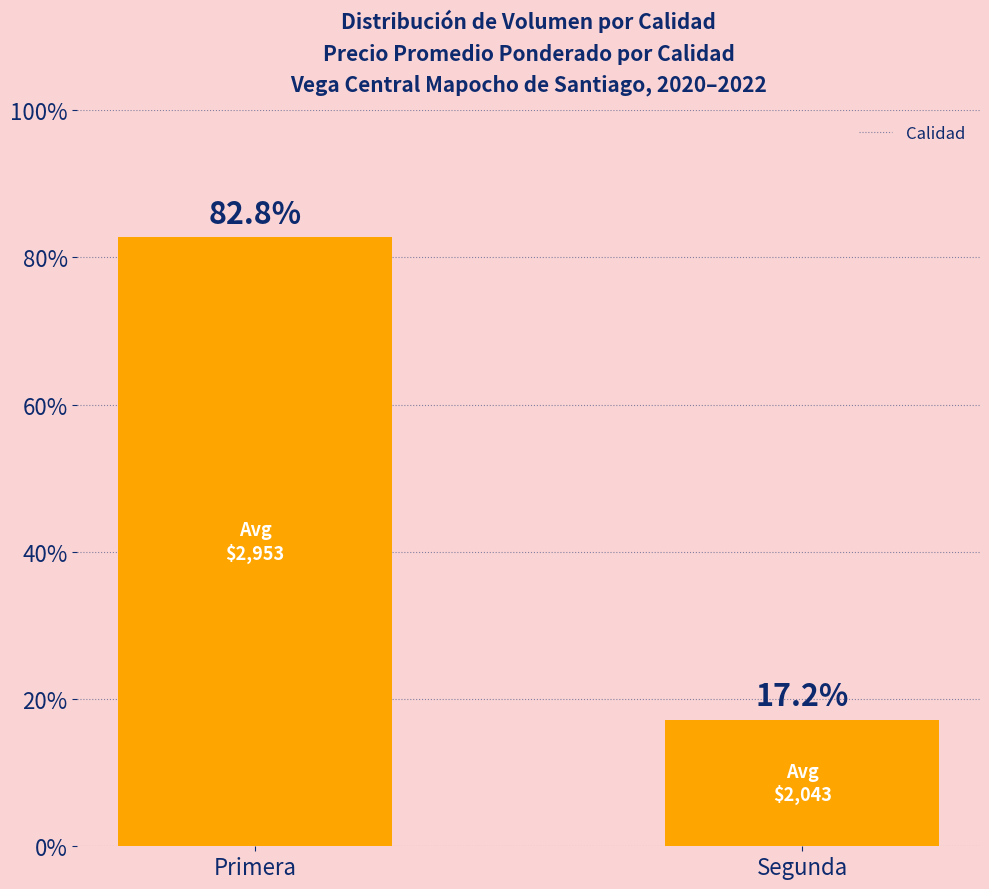

At which category does the chart reach its peak across all series?

Primera